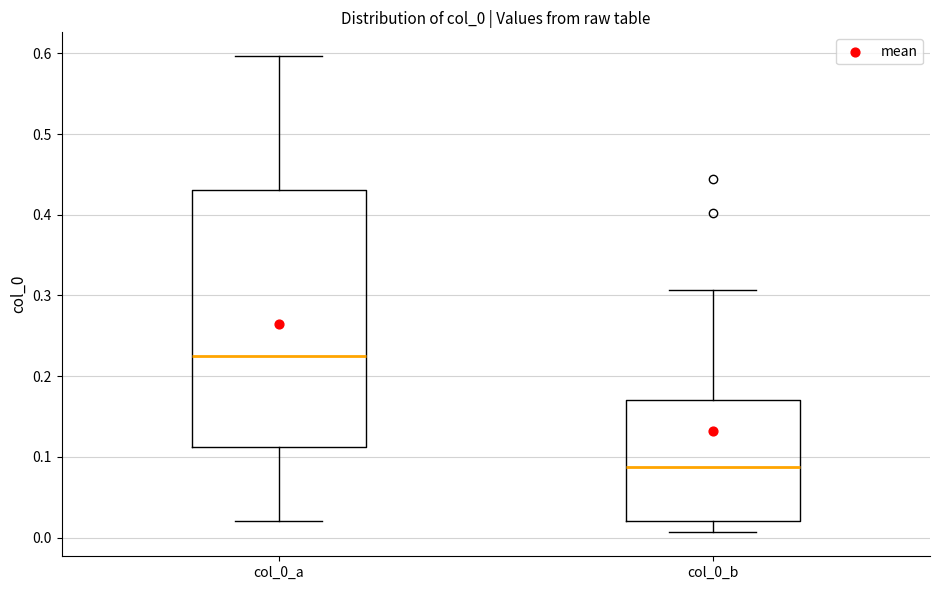

Reading left to right, read every box against the y-axis: the position of its median line, the range the box covers, and the ends of its whiskers. The values are not printed on the chart, so give them approximately, as read against the axis.

col_0_a: median 0.23, box 0.11 to 0.43, whiskers 0.02 to 0.60
col_0_b: median 0.09, box 0.02 to 0.17, whiskers 0.01 to 0.31